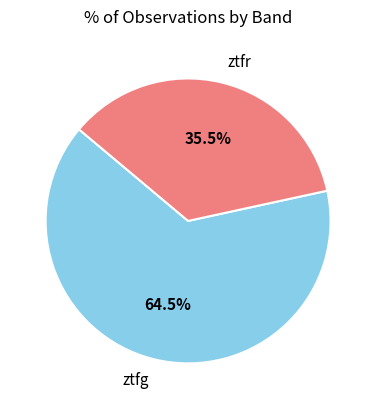

What is the smallest slice in the pie chart?

ztfr